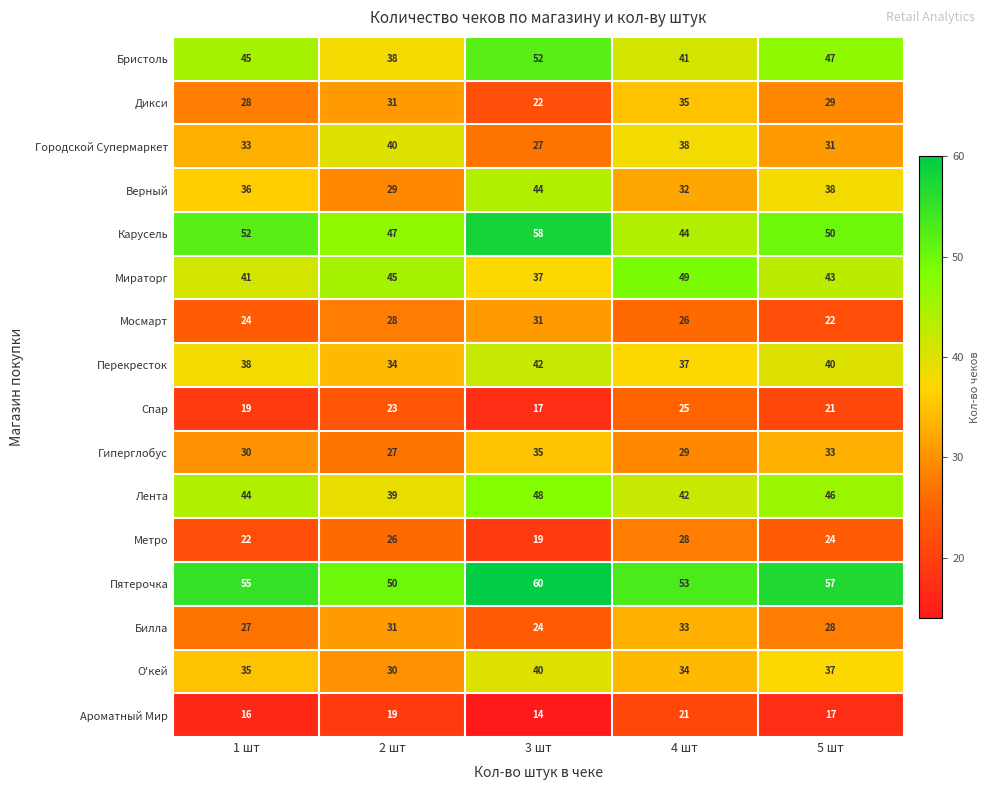

How many О'кей values are between 34 and 37?

3